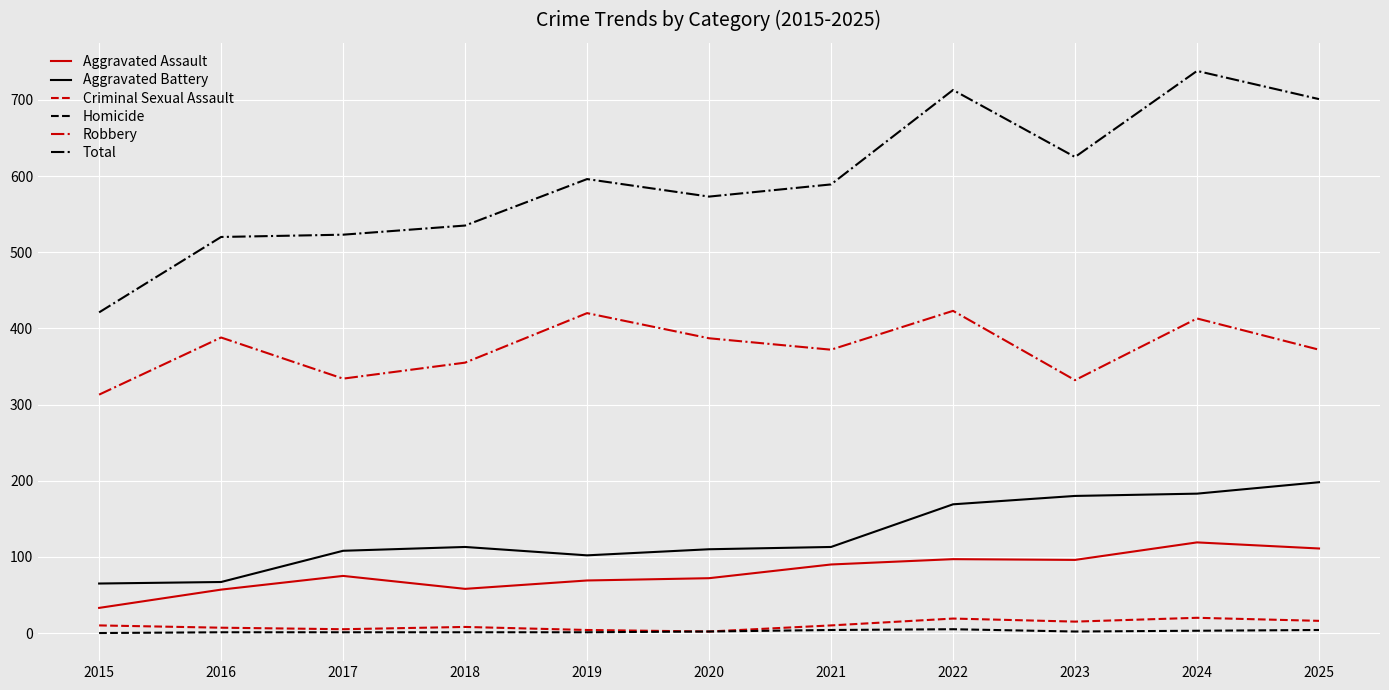

What is the average value of the Criminal Sexual Assault series?

11